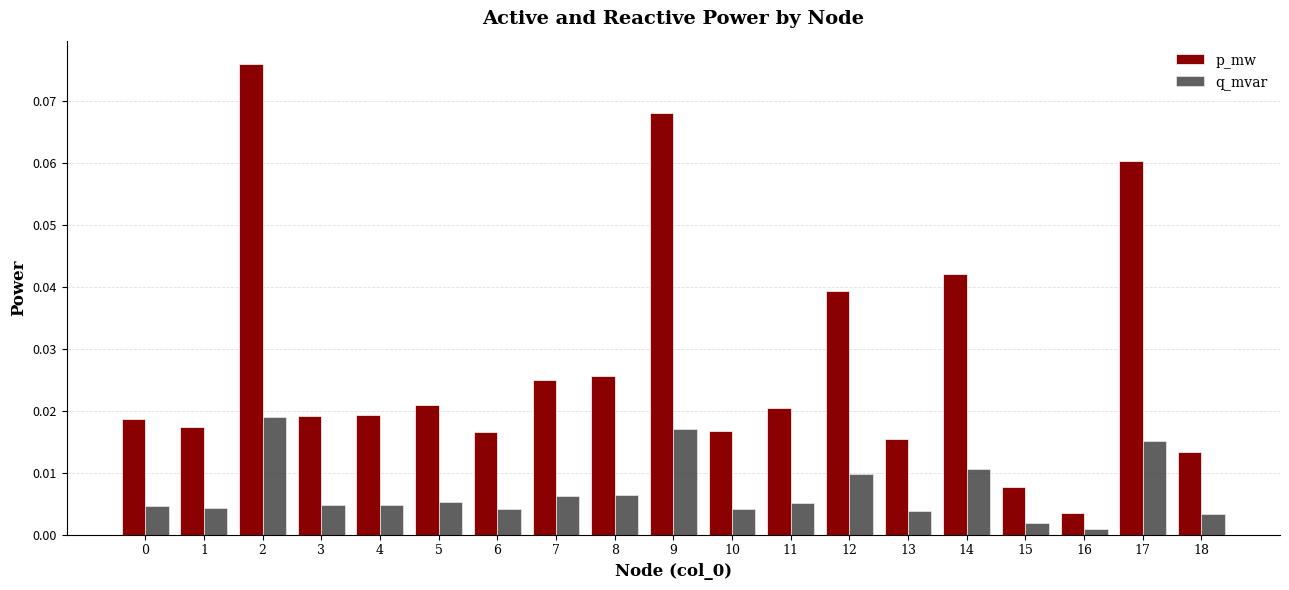

Which series has the largest total across all categories?

p_mw